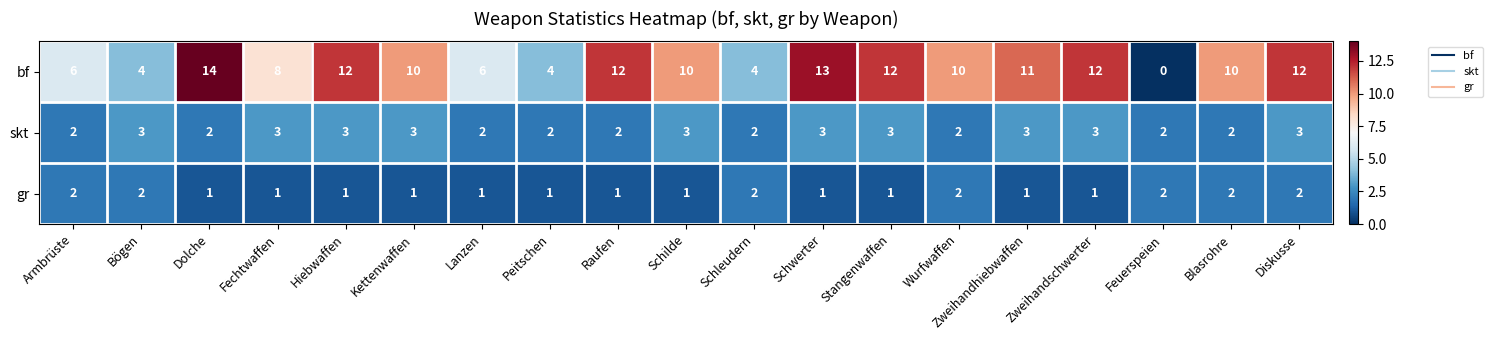

What is the average value of the skt series?

3